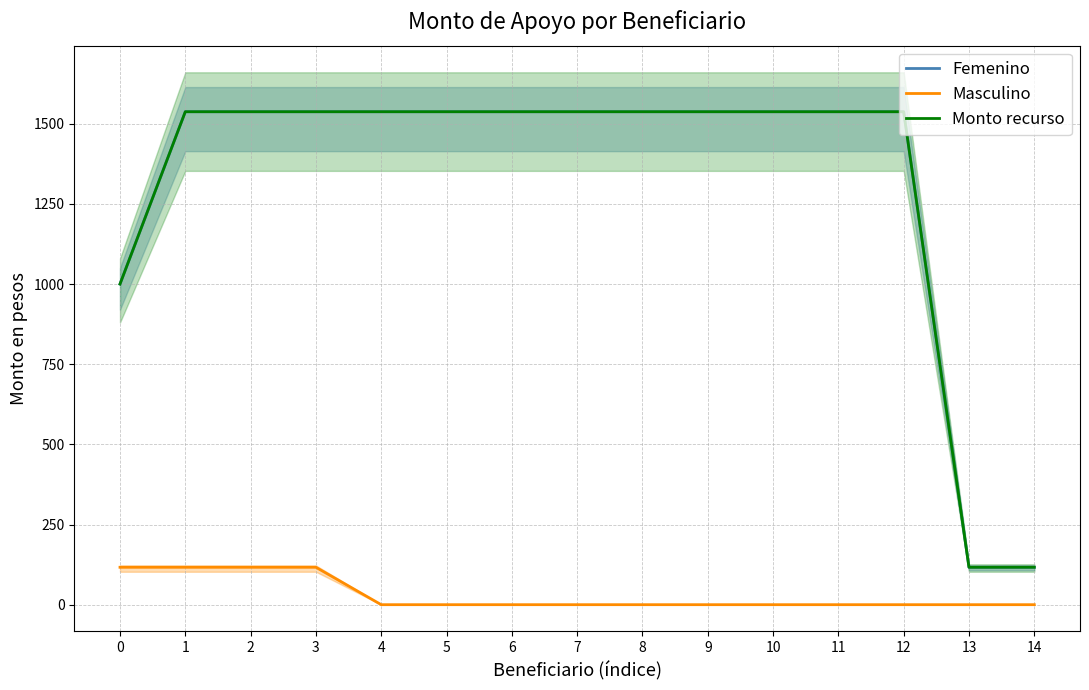

True or false: Masculino has a value of 66.4 at 11.

False